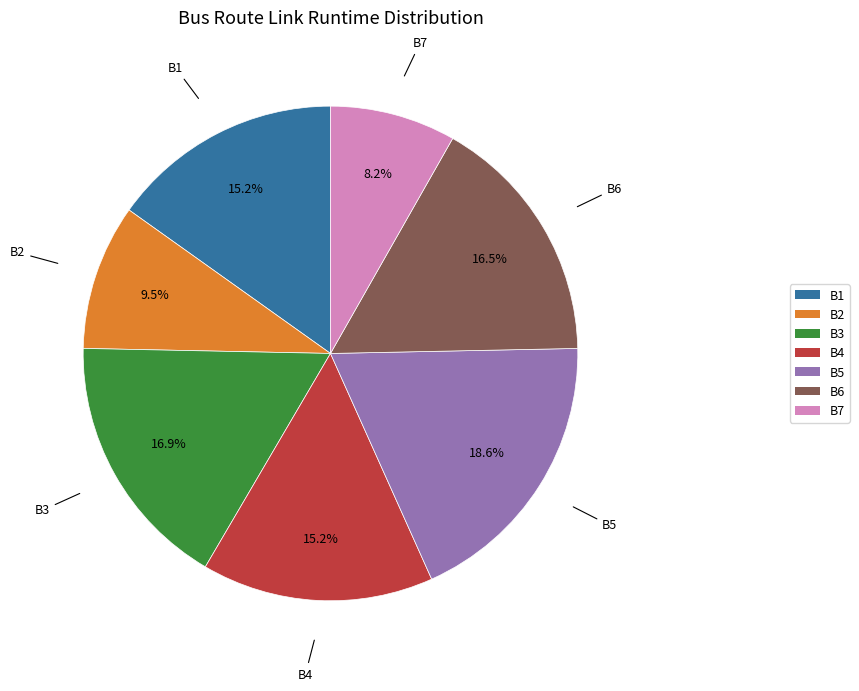

Which category has the biggest portion of the pie?

B5